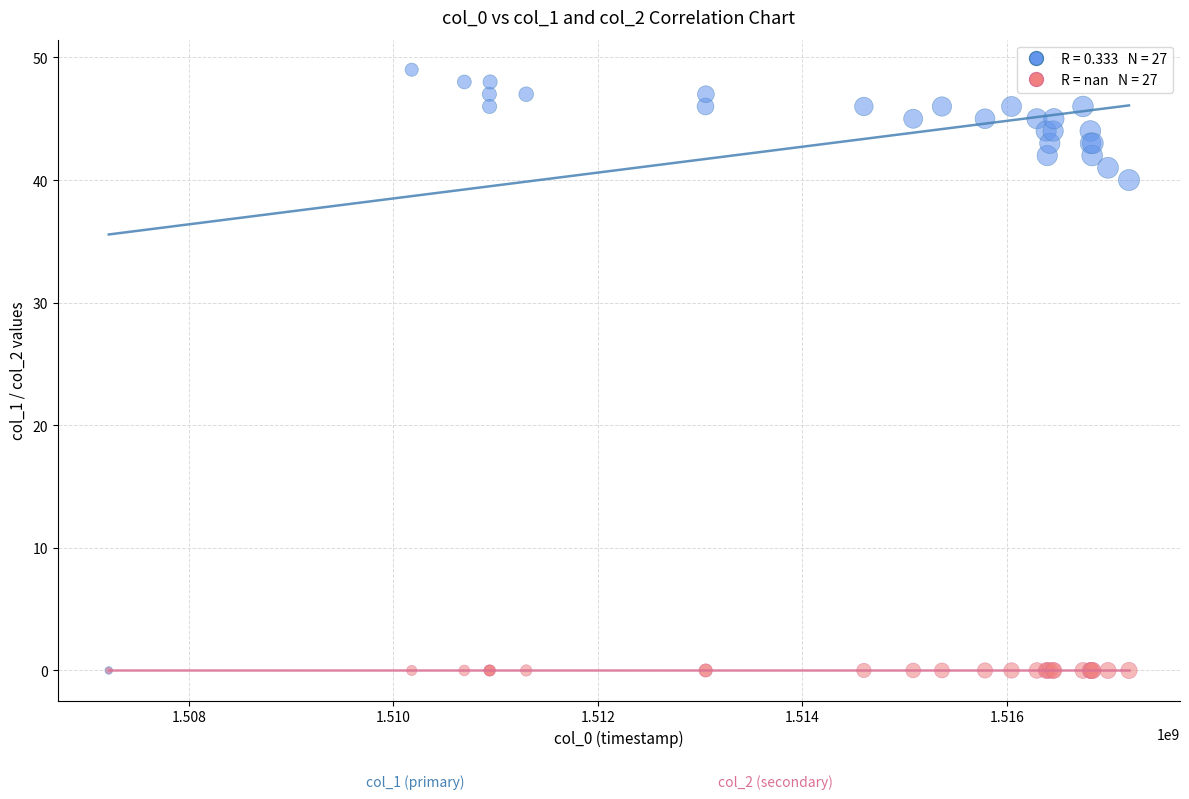

Across all series, what Y value is closest to 24?

40